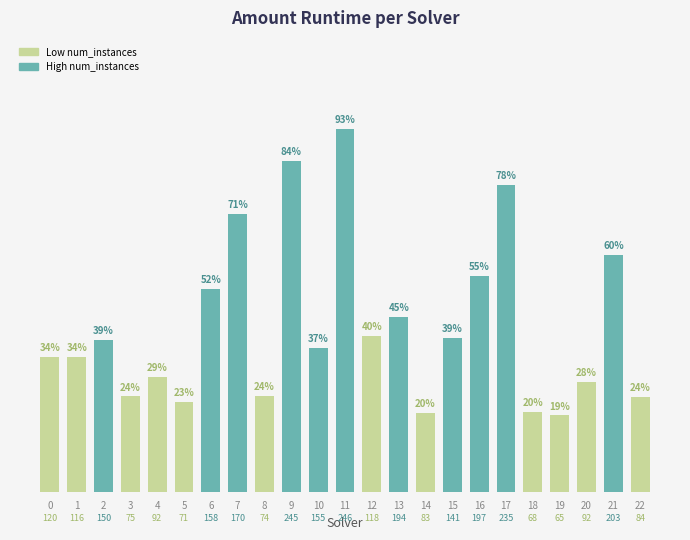

What is the average value?

0.4